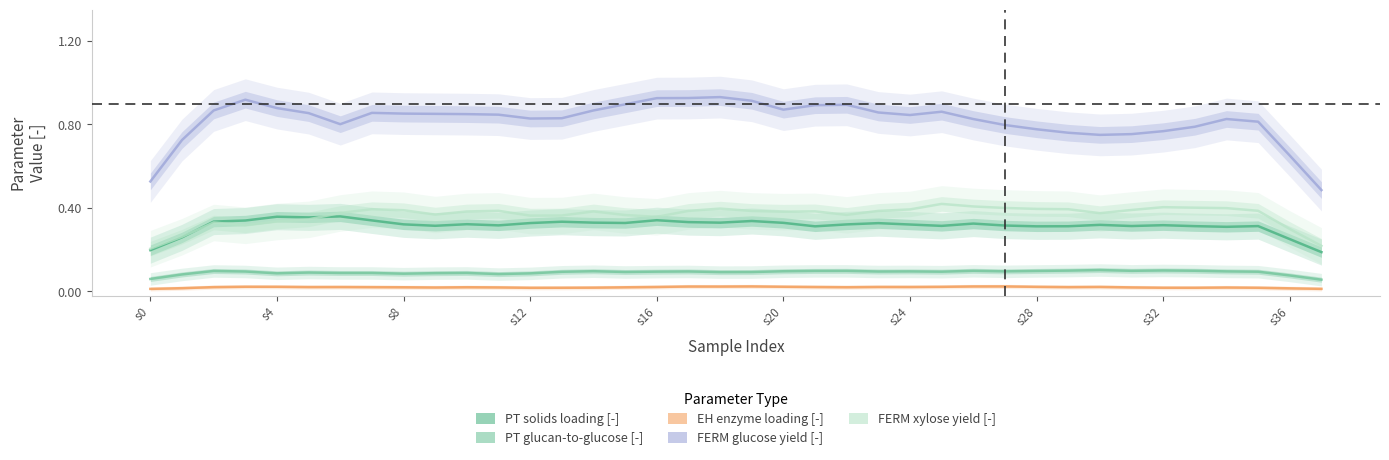

True or false: PT solids loading [-] has a value of 0.1 at s4.

False